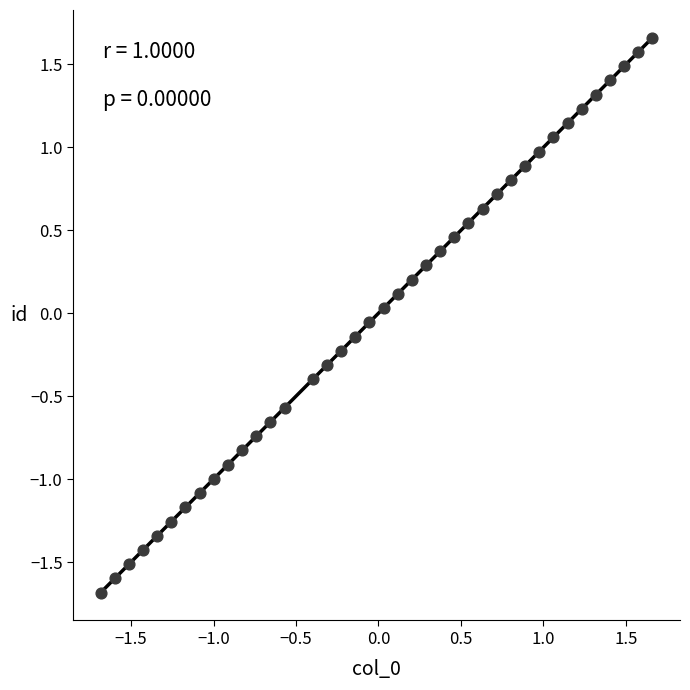

What is the range of Y values (max minus min)?

3.3